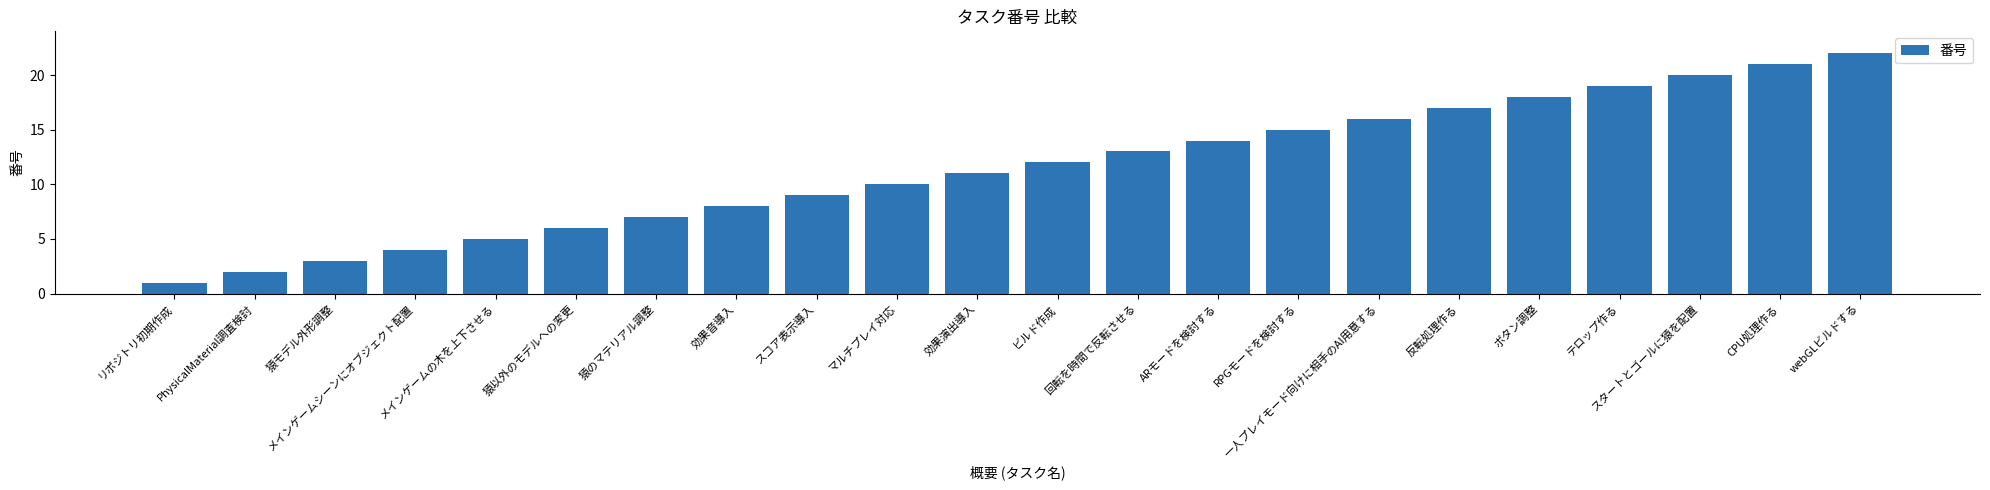

What is the label of the 7th bar from the left?

猿のマテリアル調整